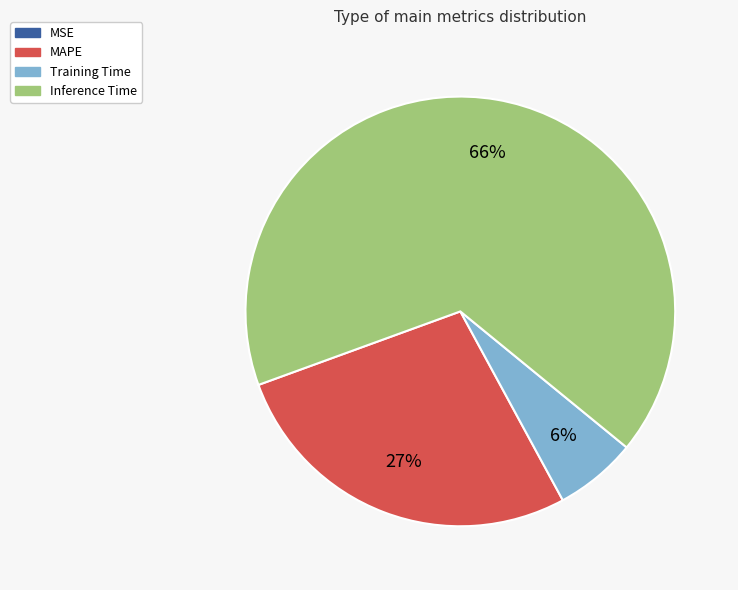

To the nearest percent, what is the average slice percentage?

25%